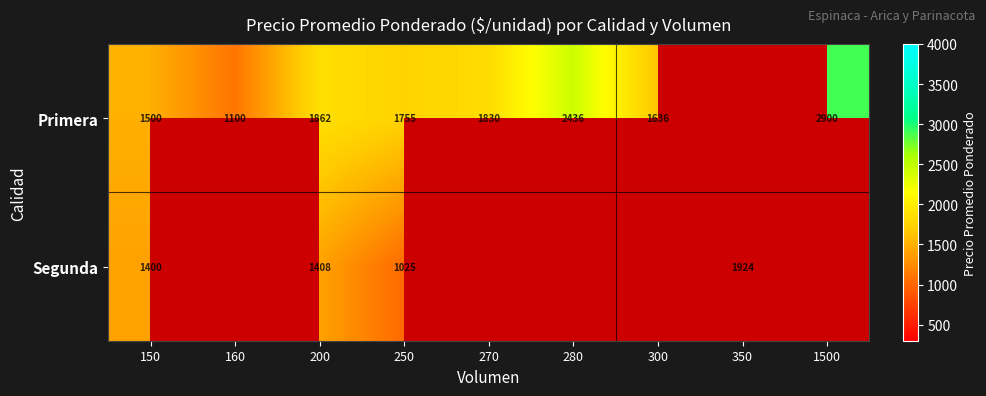

True or false: Segunda has a value of 1924 at 350.

True